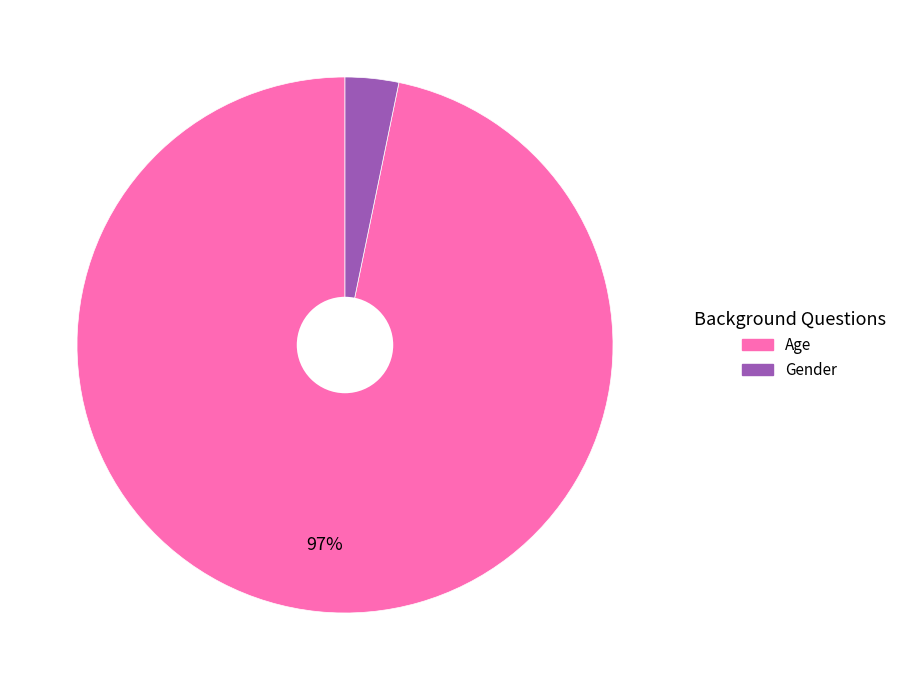

Combined, do Gender and Age account for over 50%?

Yes